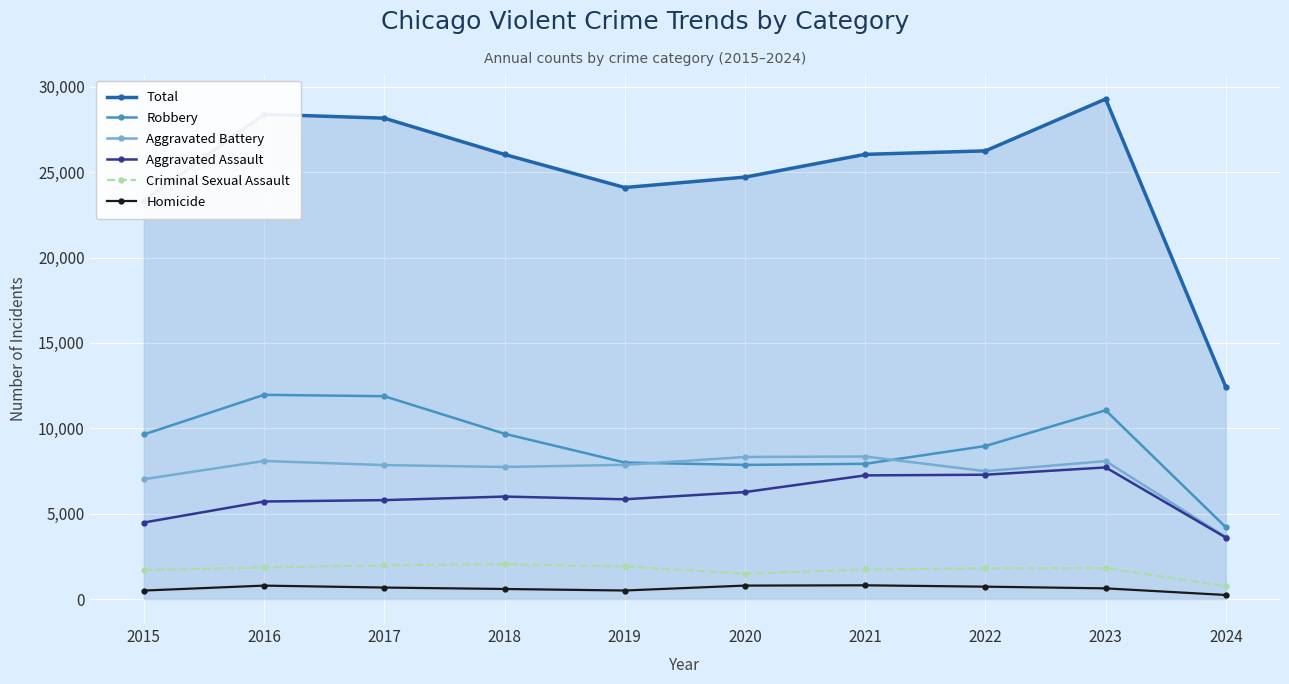

The Aggravated Assault series shows 7280 at 2022. True or false?

True